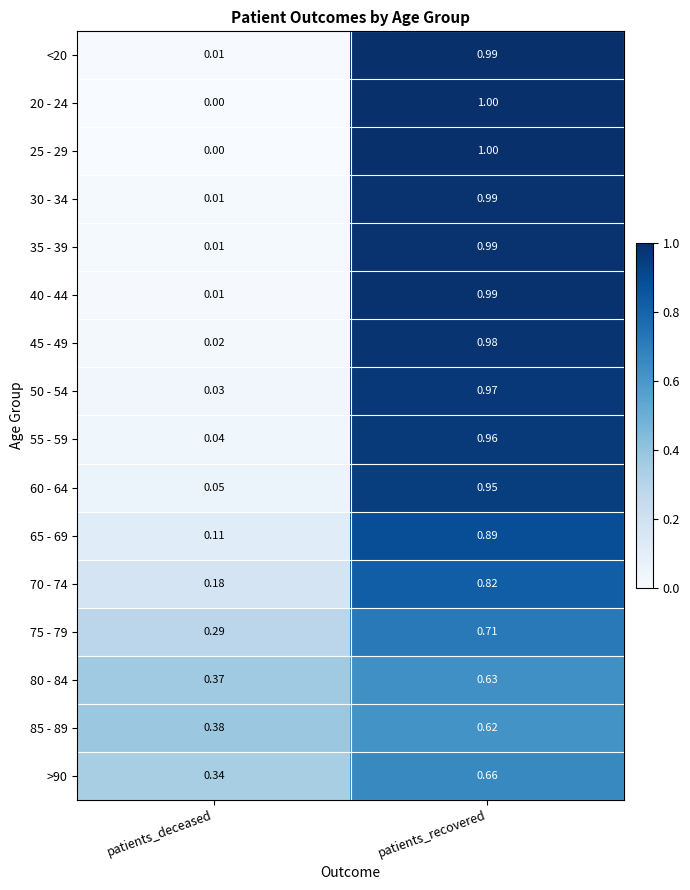

At which label is 40 - 44 closest to 0?

patients_deceased